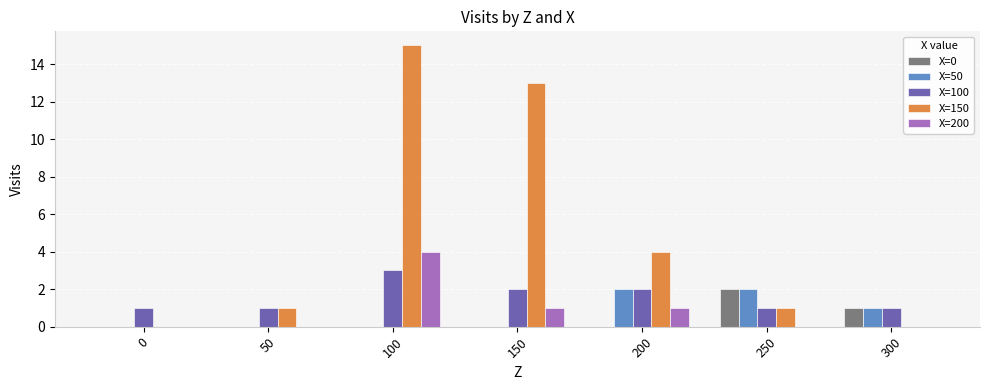

Is the value of X=100 at 250 greater than the value of X=200 at 50?

Yes